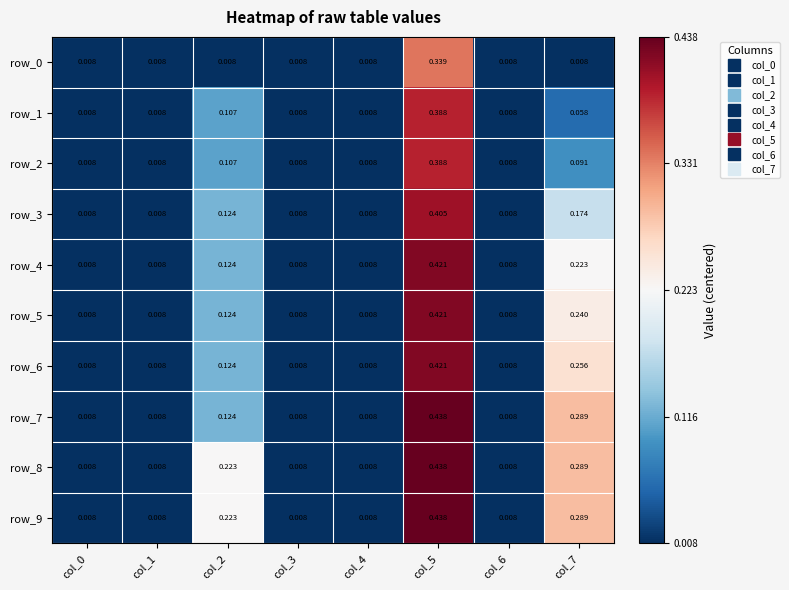

Is the value of row_8 at col_1 greater than the value of row_2 at col_5?

No